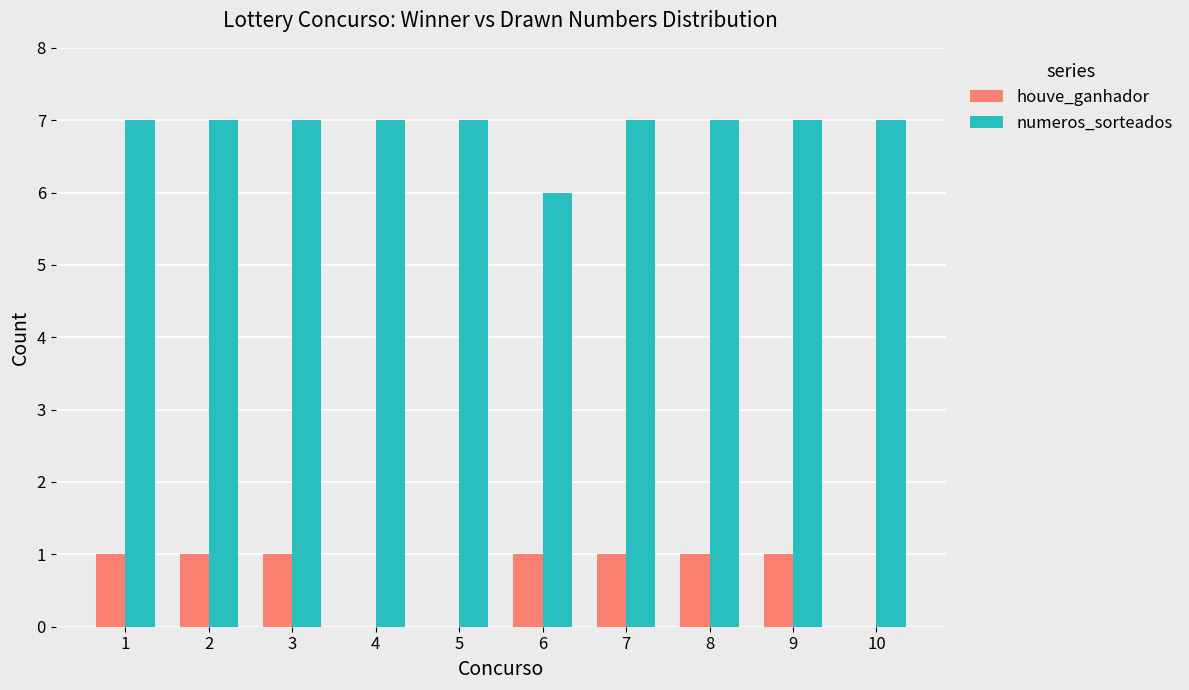

What is the approximate value of numeros_sorteados at 4?

7